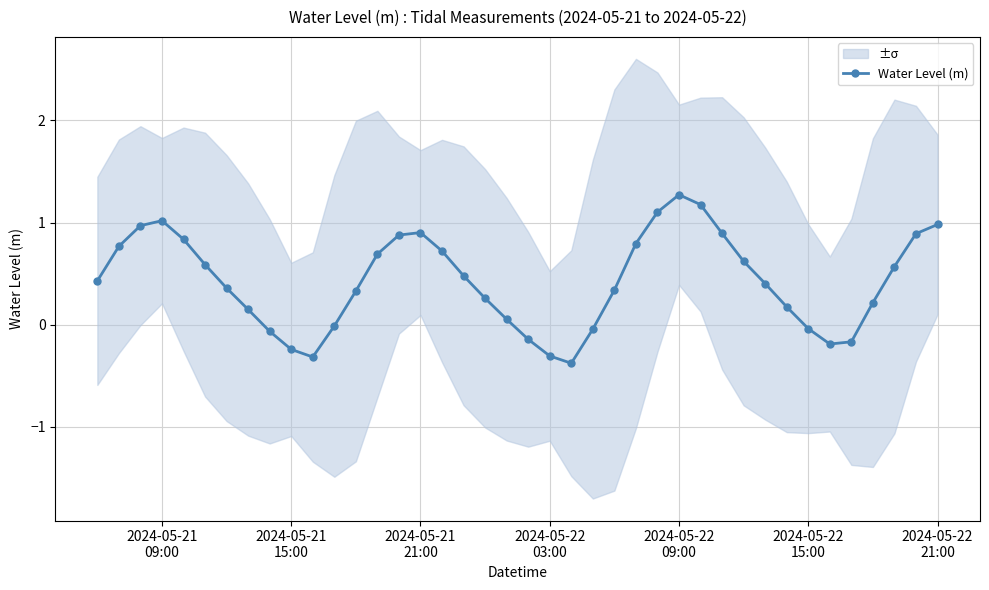

What is the lowest value of the Water Level (m) series?

-0.4